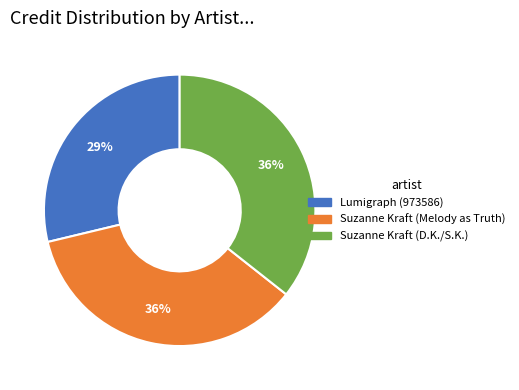

To the nearest percent, what is the average slice percentage?

33%